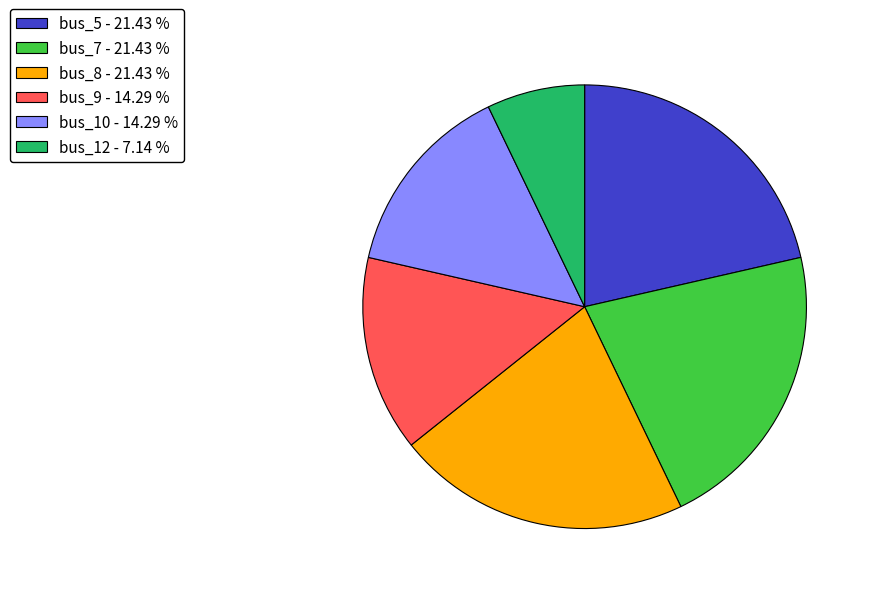

Which category has the smallest portion of the pie?

bus_12 - 7.14 %